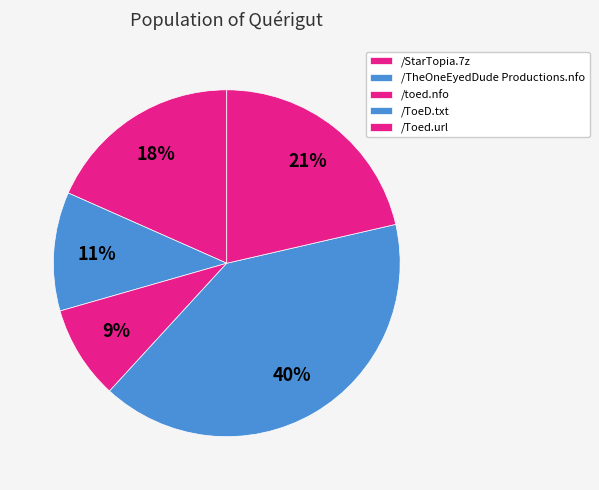

True or false: /ToeD.txt accounts for 30% of the total.

False